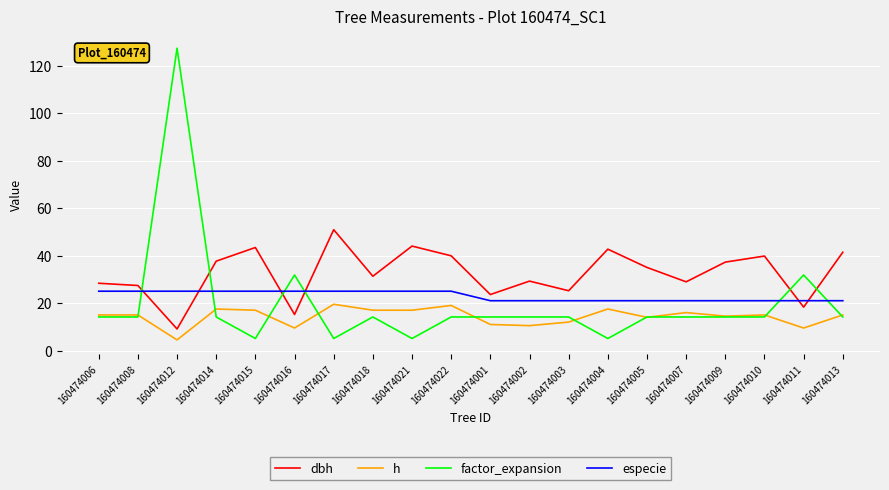

What is the smallest value displayed?

4.5